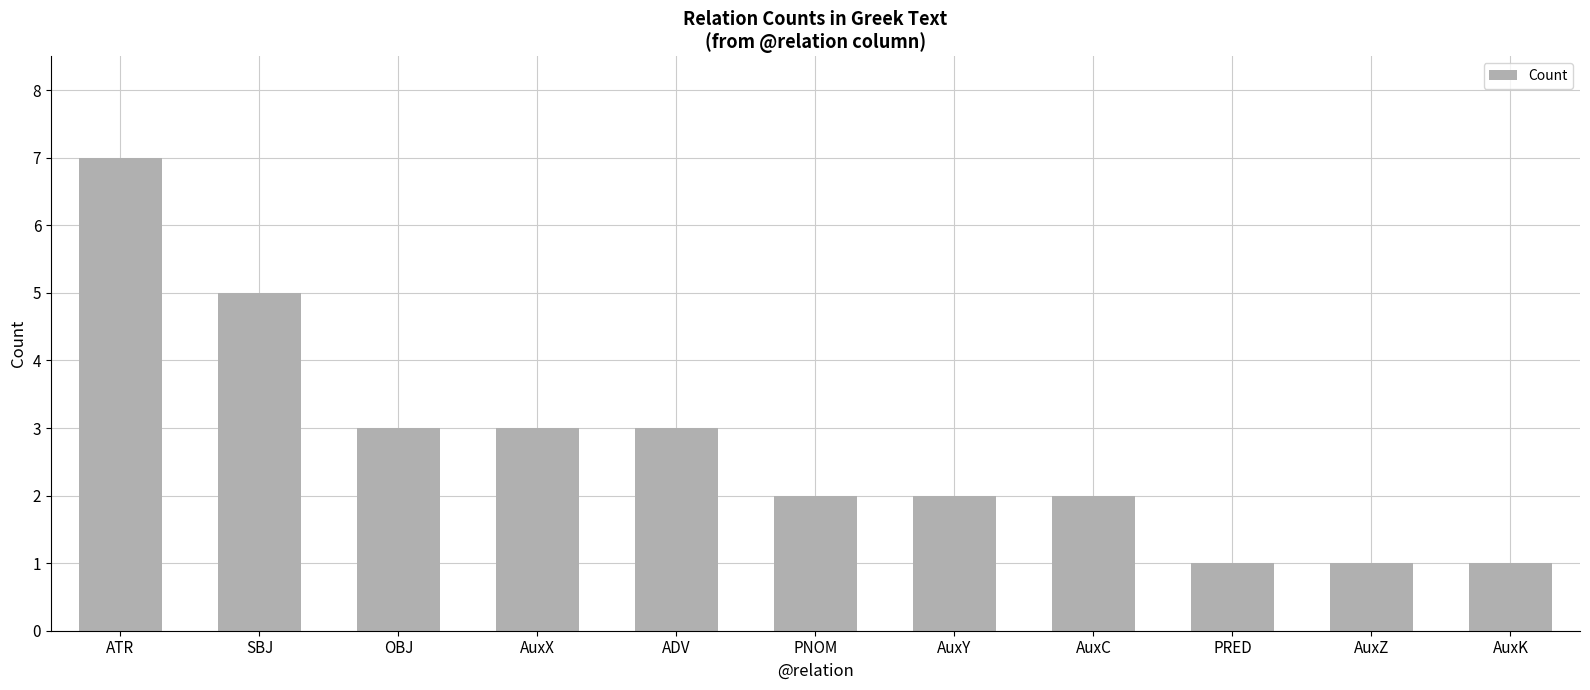

The value at ATR is 7. True or false?

True